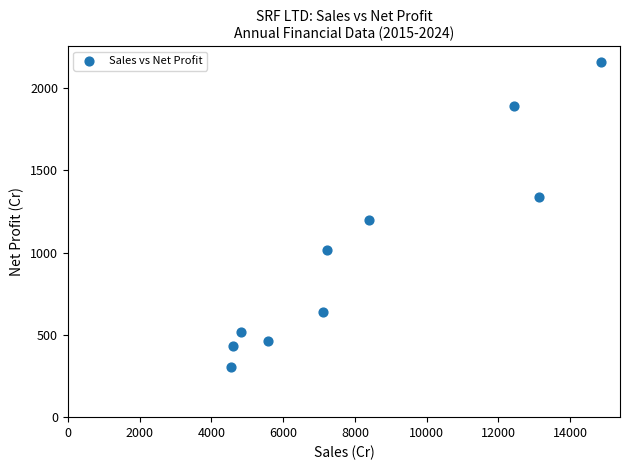

What Y value in the scatter plot is closest to 1232?

1197.9